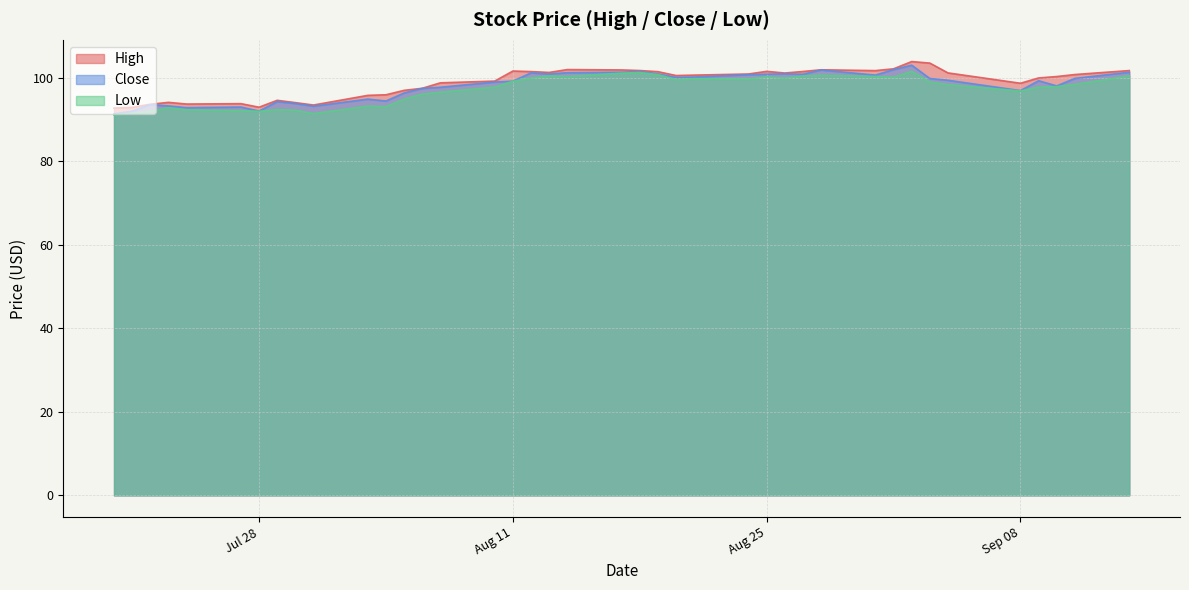

In High, how many points are lower than both neighbors (excluding endpoints)?

8